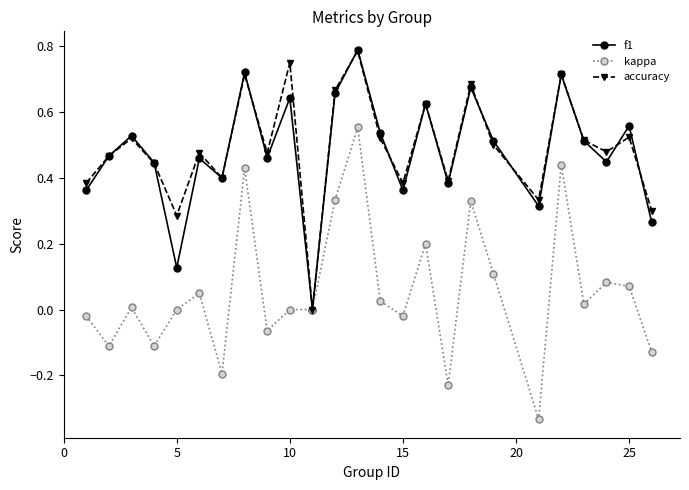

In accuracy, how many points are lower than both neighbors (excluding endpoints)?

8